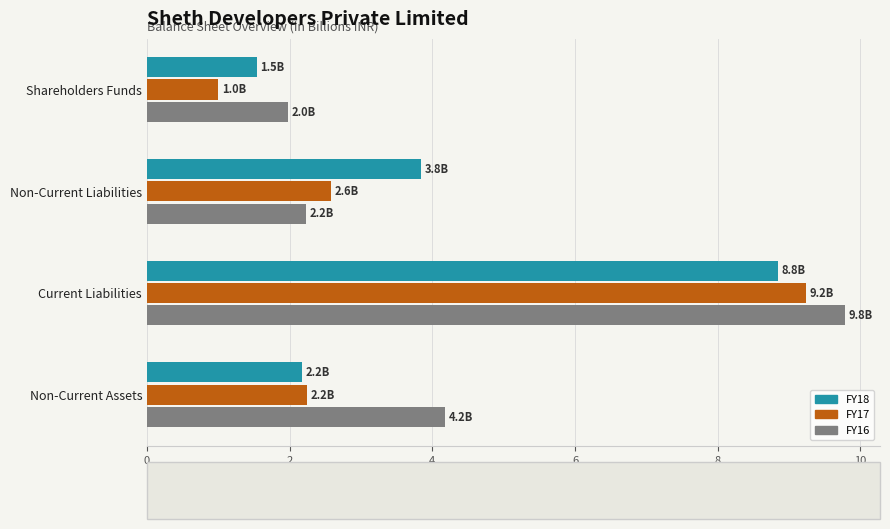

Which series has the largest total across all categories?

FY16